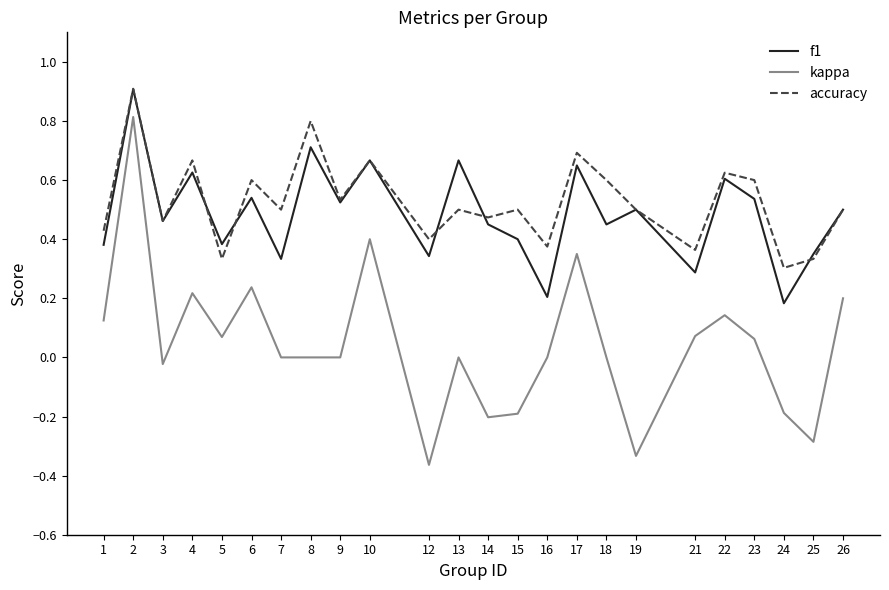

What are all the series names shown in the legend?

f1, kappa, accuracy